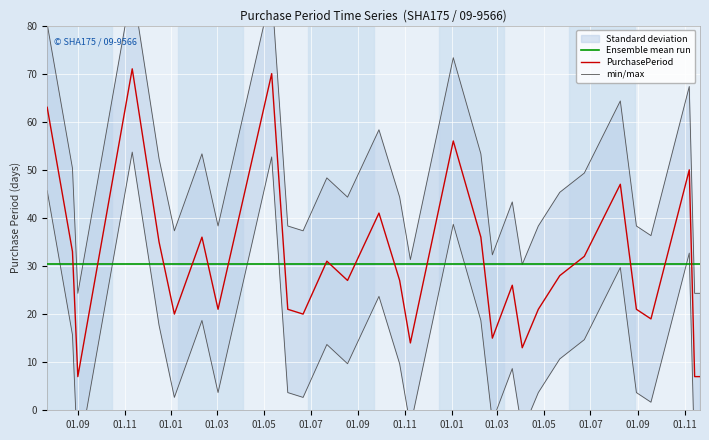

How many interior local peaks does the min/max series have?

9